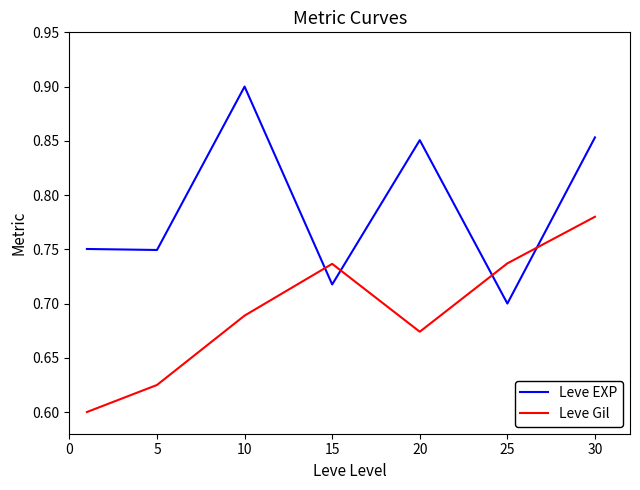

Which series has the largest total across all categories?

Leve EXP